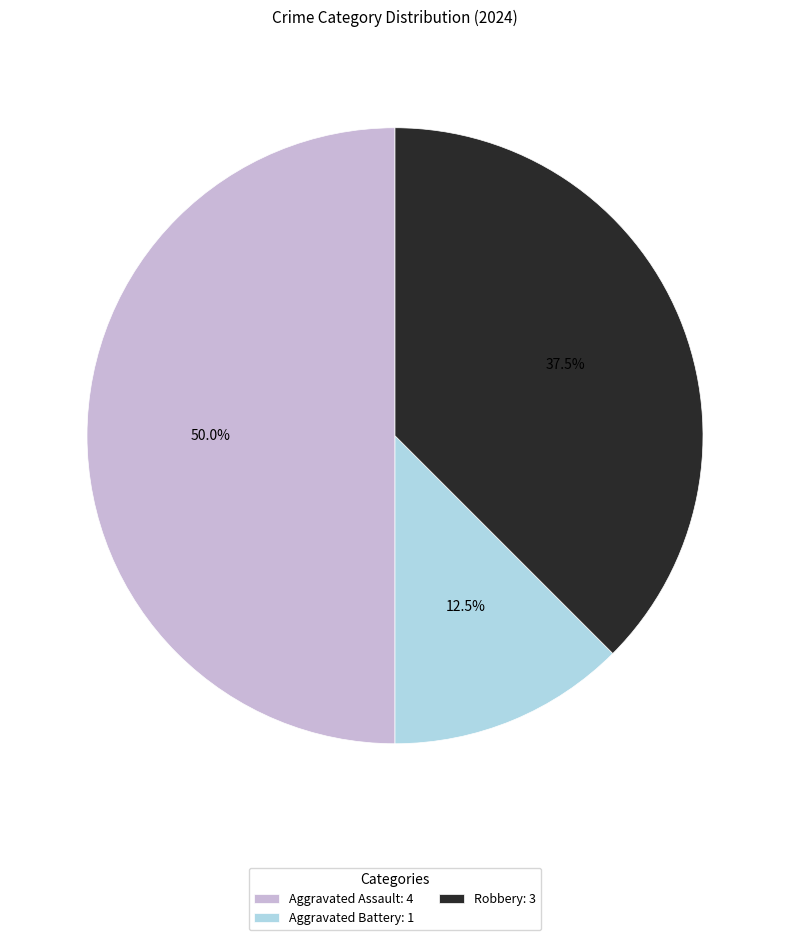

Between Aggravated Battery: 1 and Aggravated Assault: 4, which is larger?

Aggravated Assault: 4